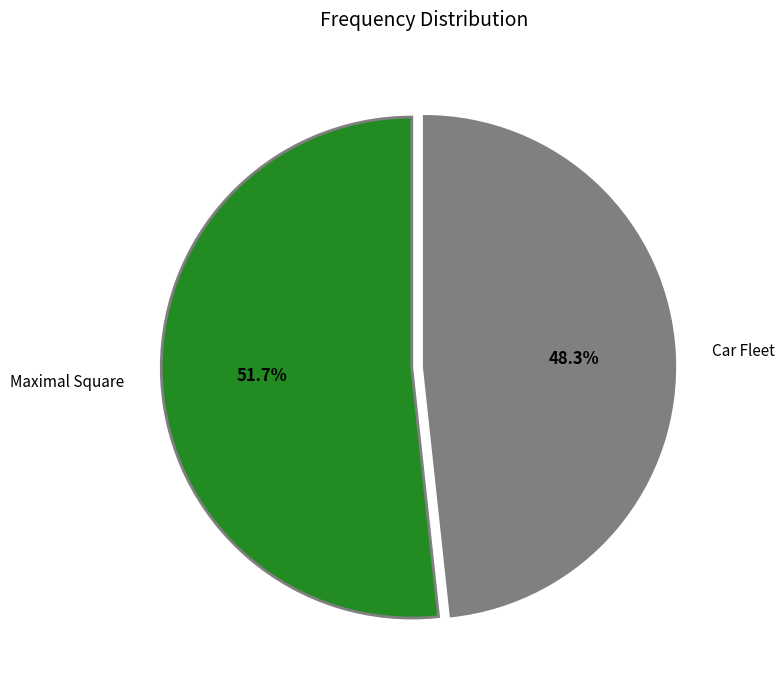

Which slice is the largest?

Maximal Square